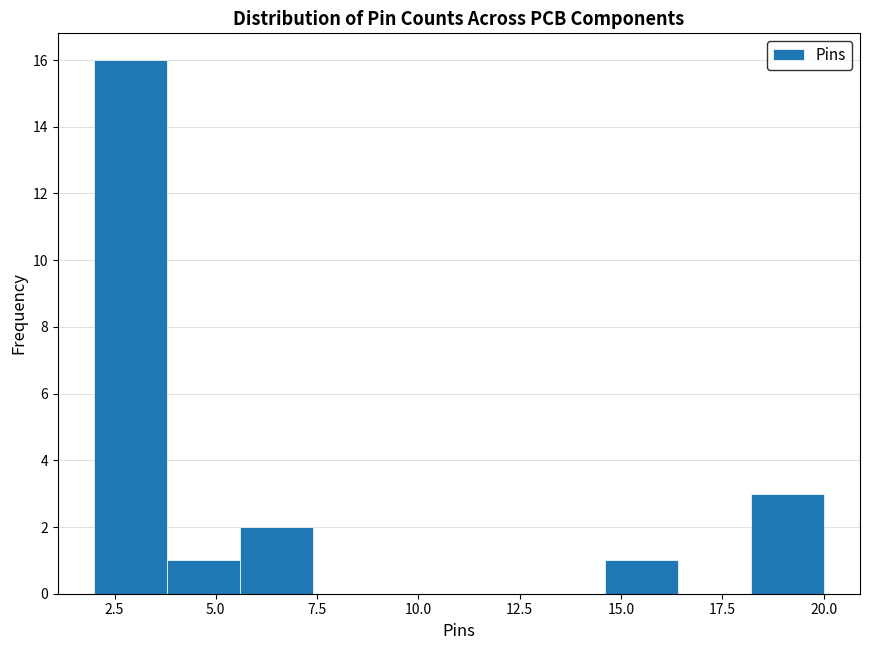

Around what value on the x-axis is the tallest bar? Give the approximate position of its centre, as read against the axis.

3.0